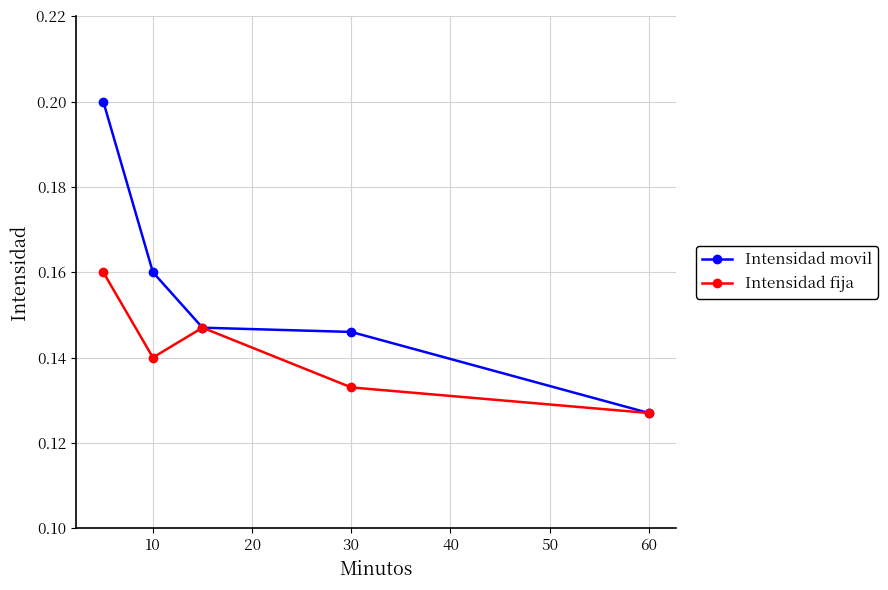

The Intensidad movil series shows 0.2 at 30. True or false?

False